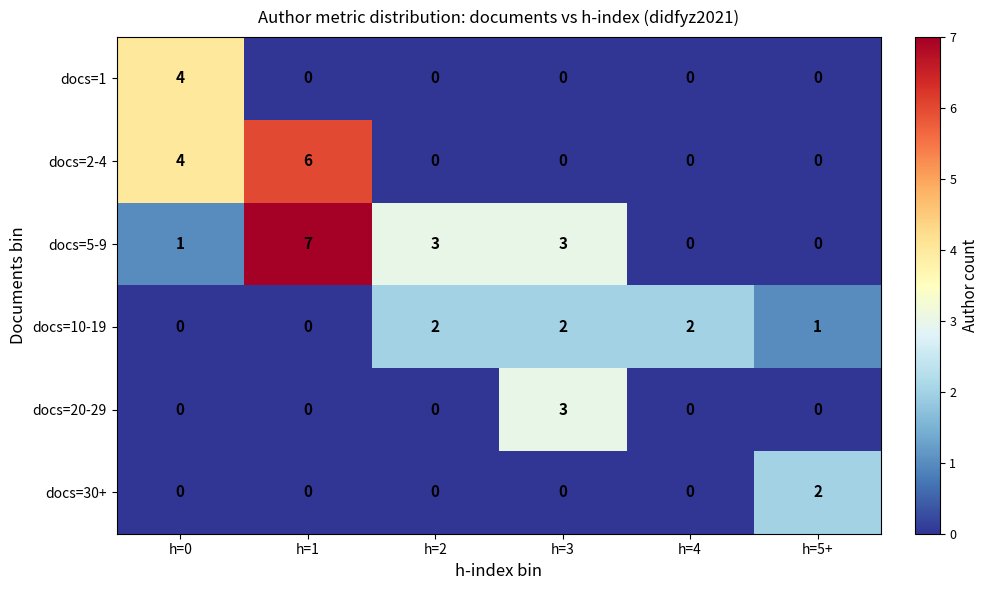

What is the difference between the highest and lowest values at h=0?

4